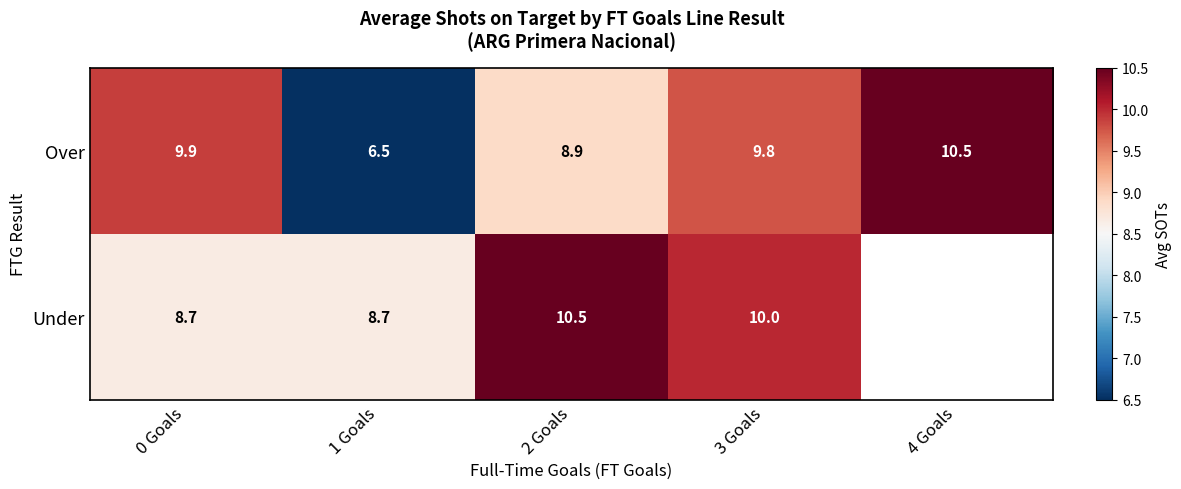

Which series changed the most between 1 Goals and 2 Goals?

Over